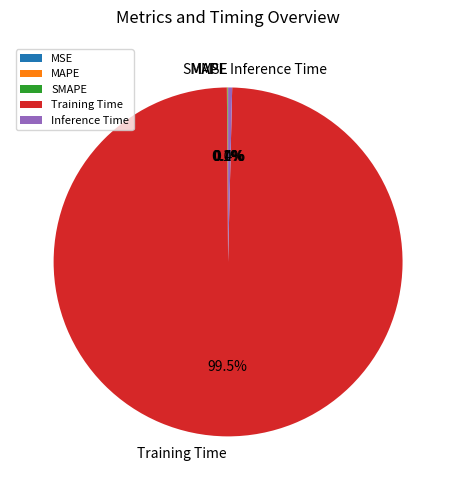

Is there a majority slice in this chart?

Yes